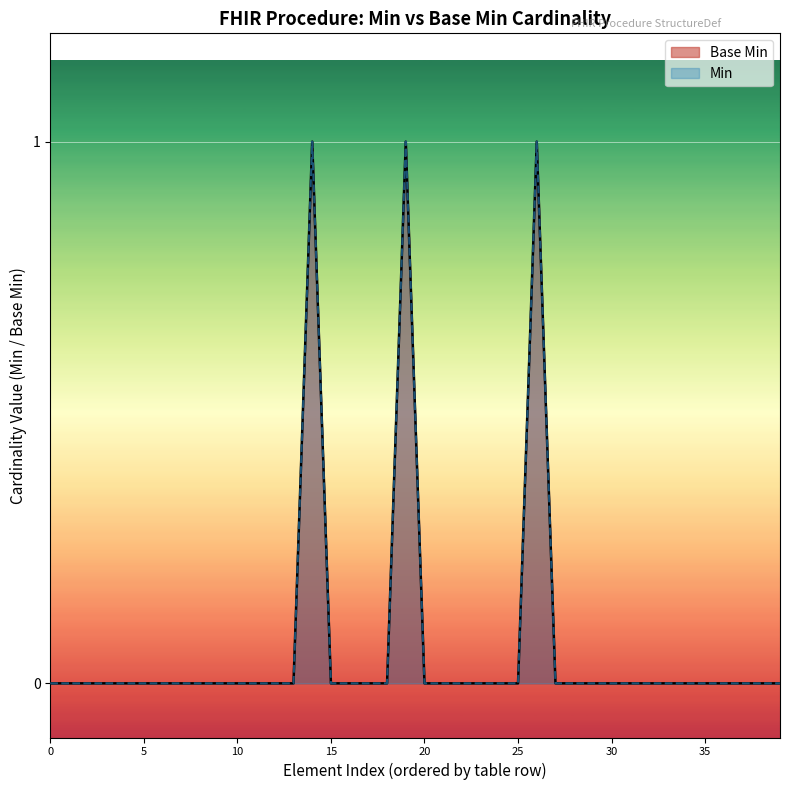

How many lines are shown in the chart?

2